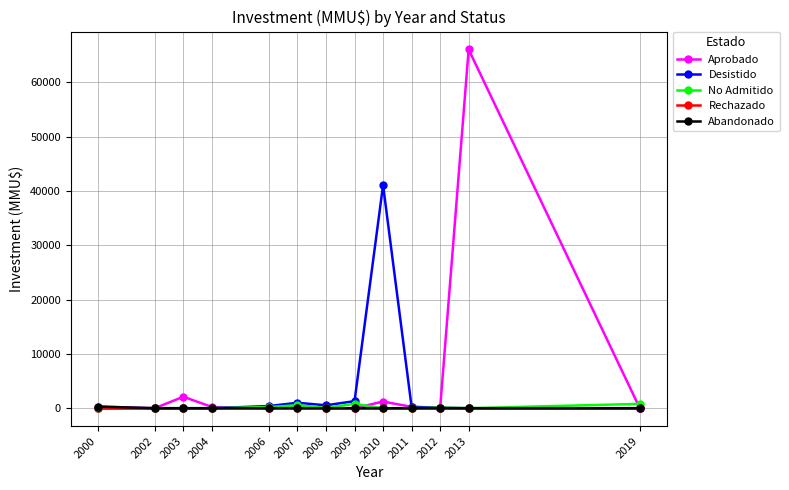

Is it true that Abandonado equals 0 at 2003?

True